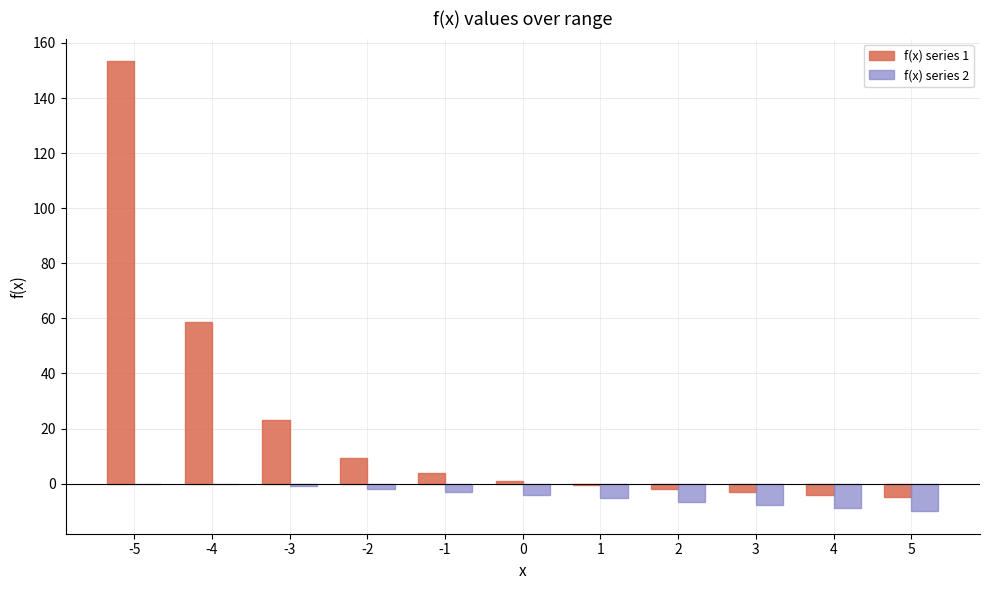

At which category is the sum across all series the highest?

-5